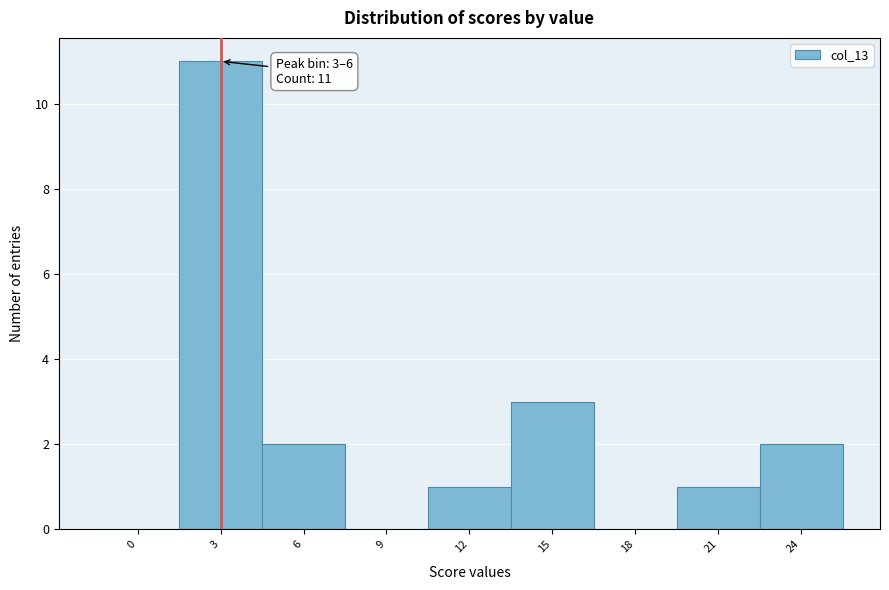

Reading left to right, transcribe all the data shown in this chart.

0=0	3=11	6=2	9=0	12=1	15=3	18=0	21=1	24=2